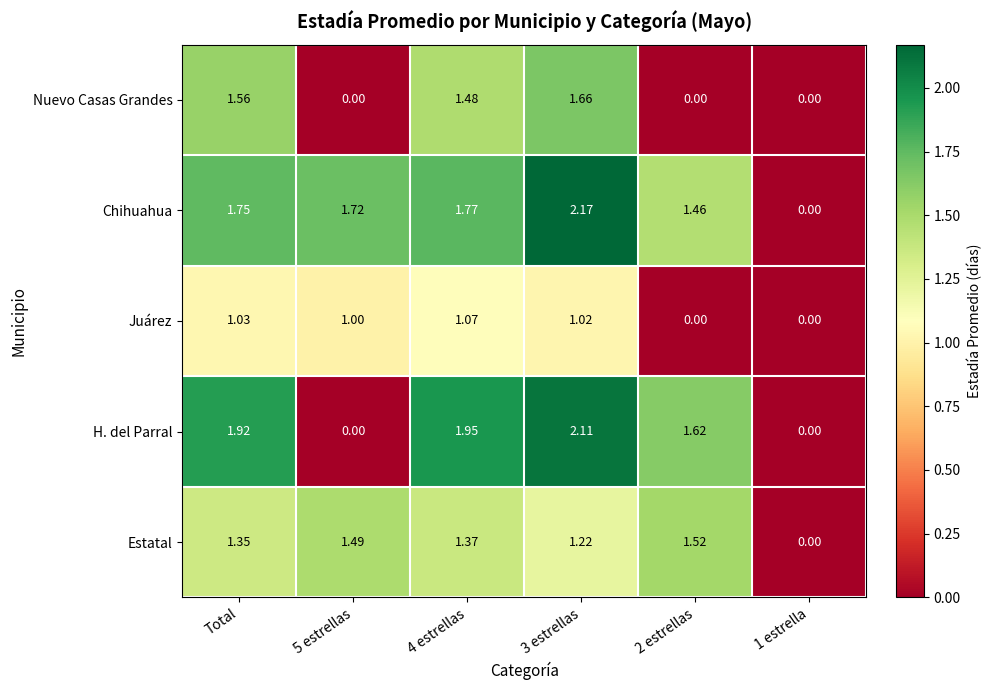

What is the total value across all series at 2 estrellas?

4.6